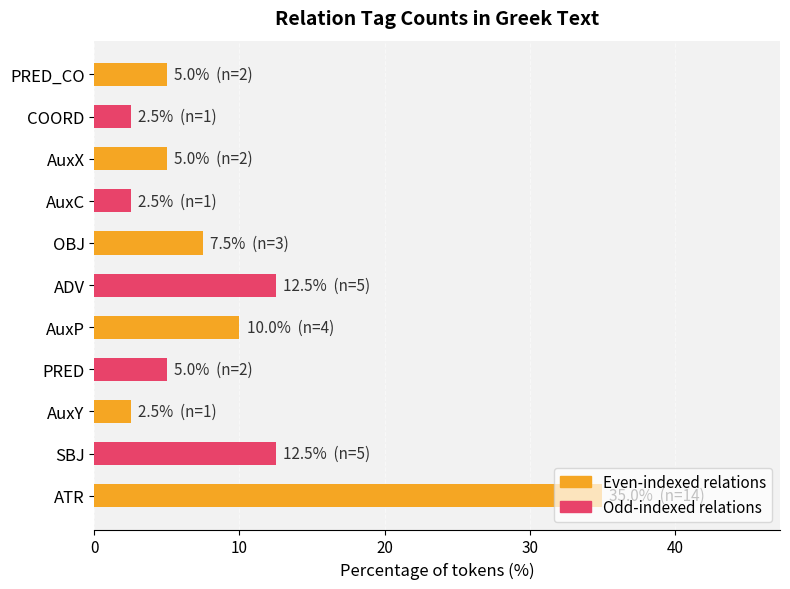

What is the maximum value shown in the chart?

35.0